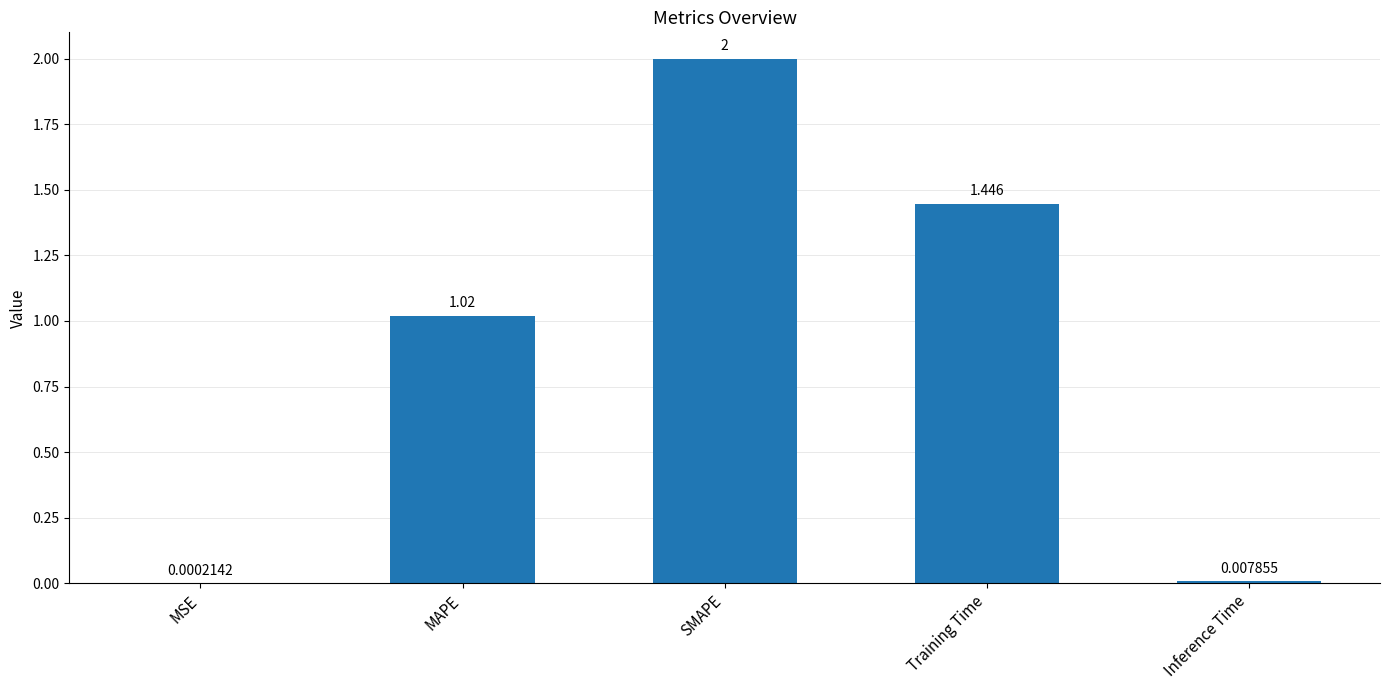

At which category does the chart reach its peak across all series?

SMAPE